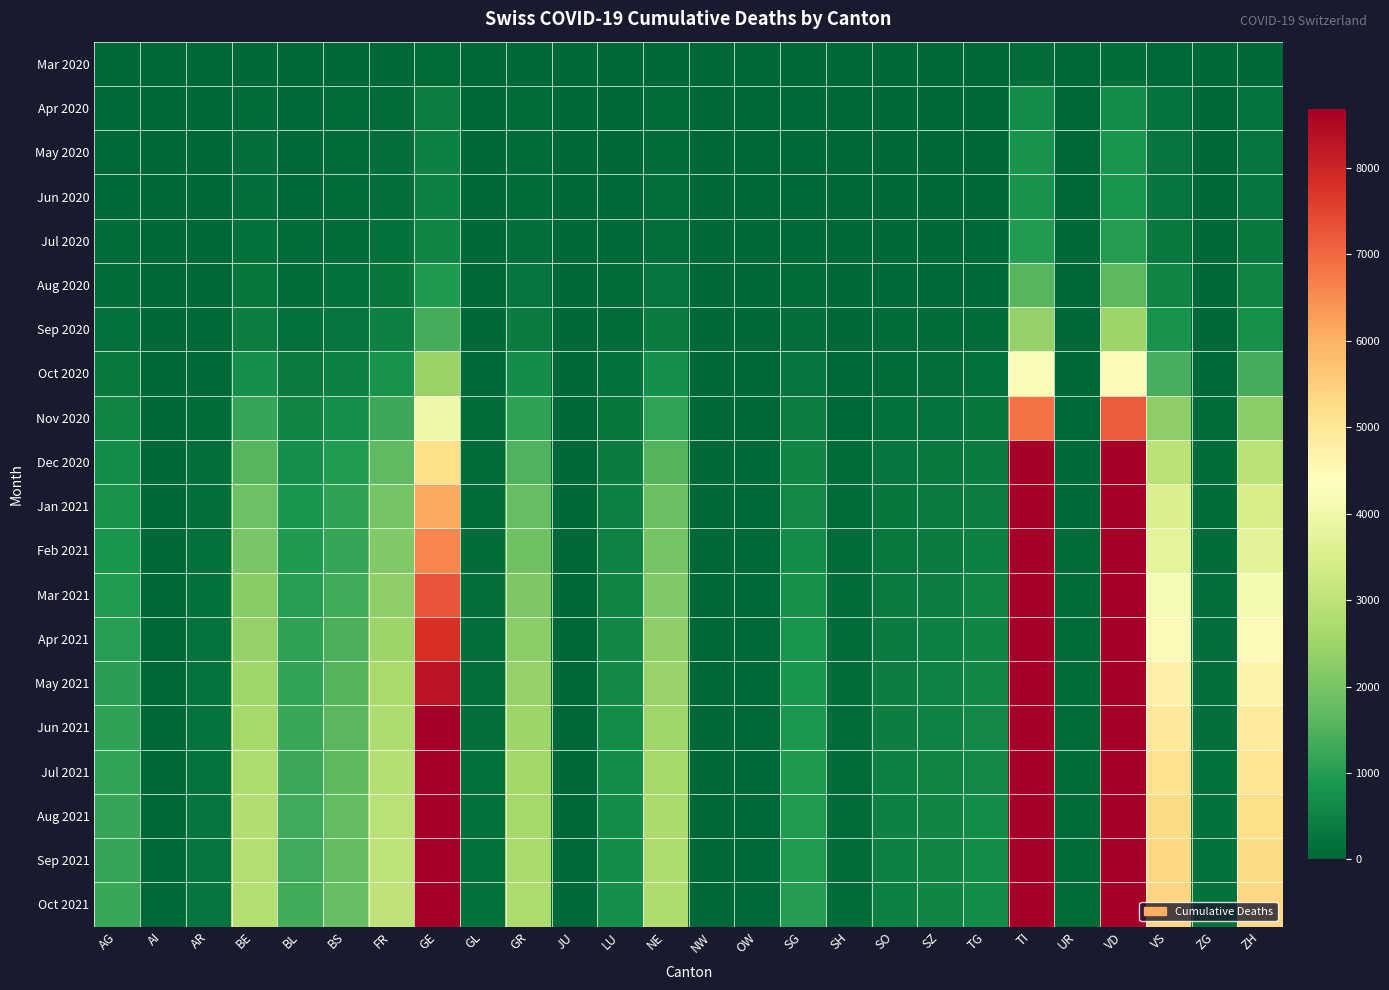

What is the difference between the highest and lowest values at NW?

18